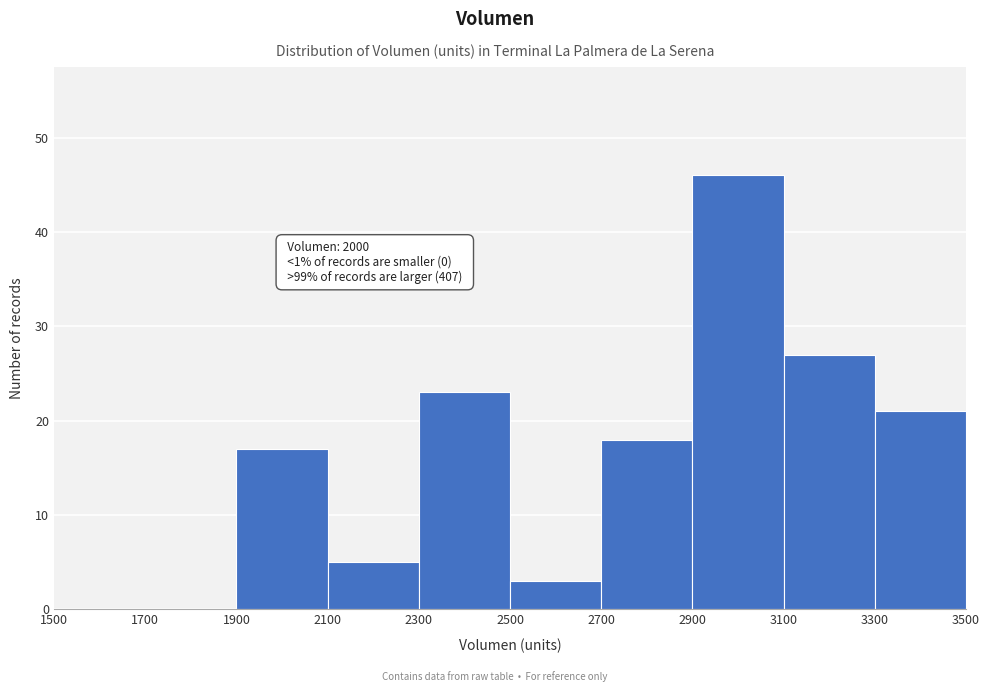

Which range on the x-axis has the tallest bar?

2900 to 3100